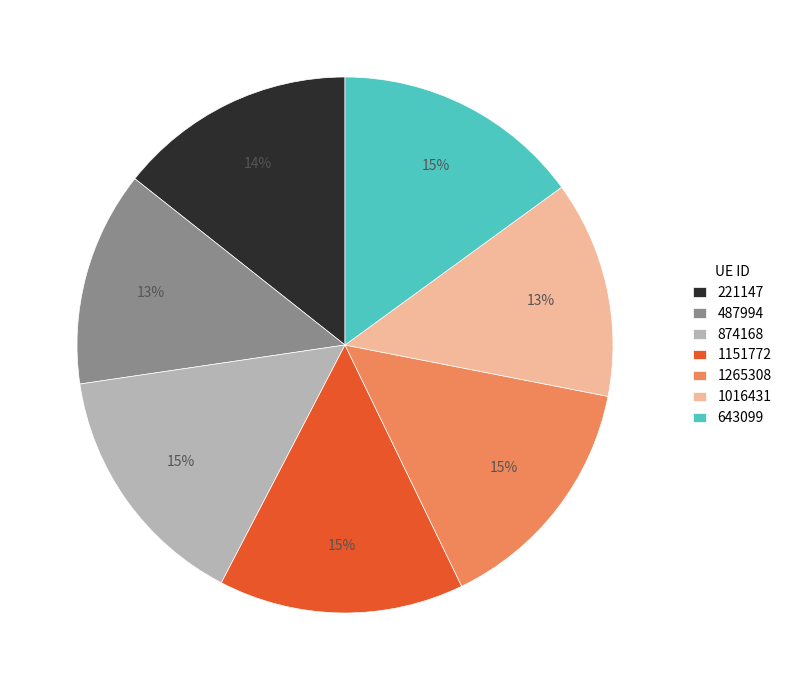

To the nearest percent, what portion does 221147 represent?

14%